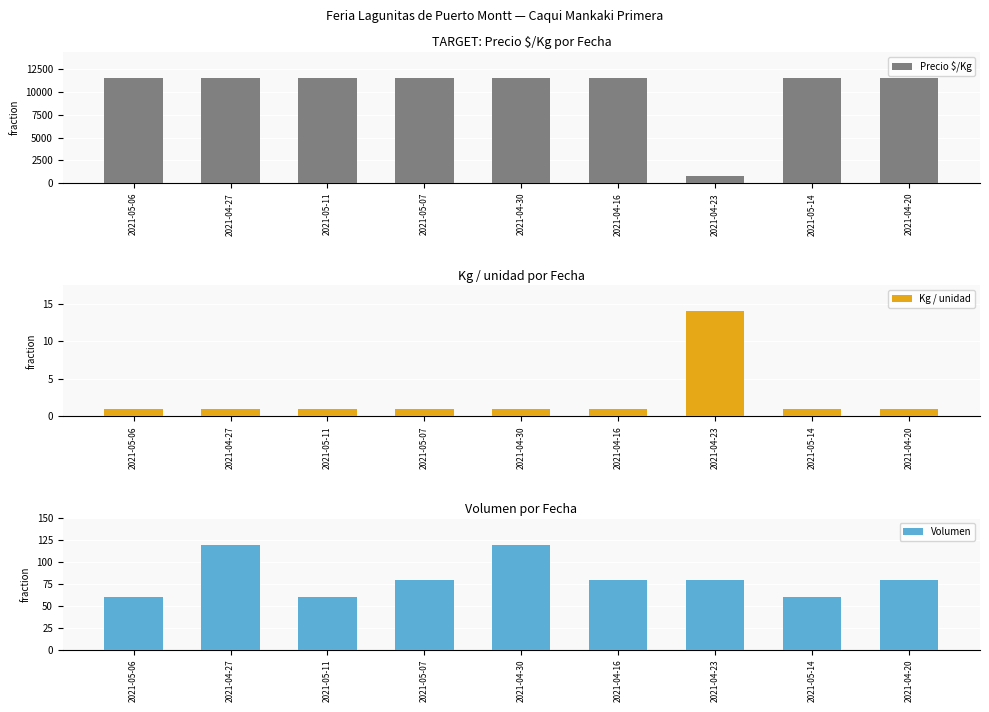

Which category has the highest value across all series?

2021-05-06